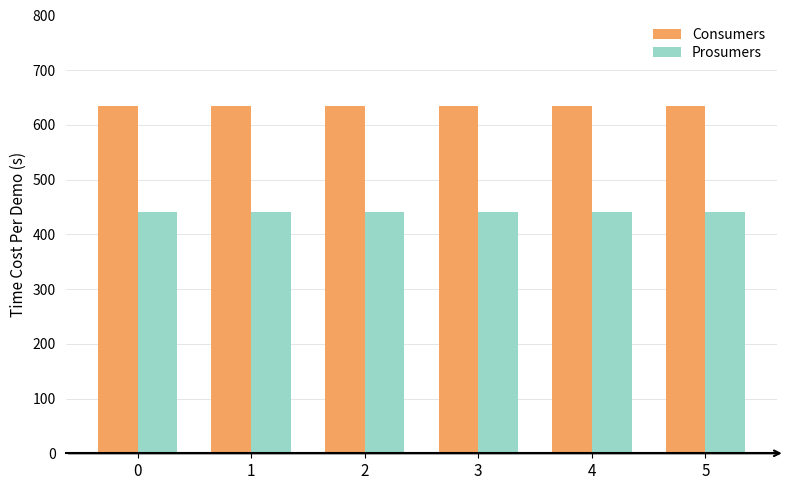

Reading left to right, transcribe all the data shown in this chart.

Consumers: 0=635	1=635	2=635	3=635	4=635	5=635
Prosumers: 0=440	1=440	2=440	3=440	4=440	5=440